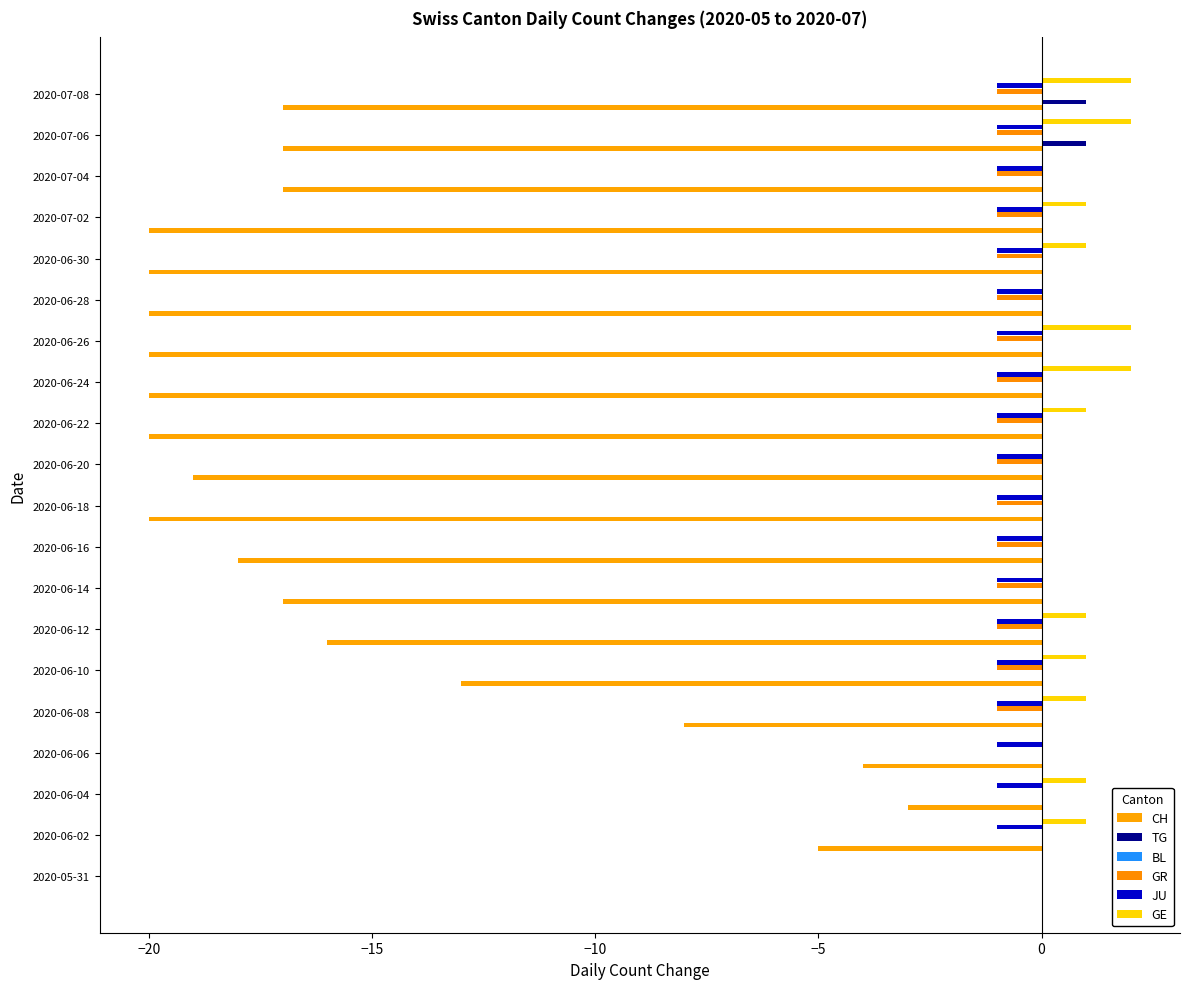

True or false: TG has a value of 0.0 at 2020-06-16.

True